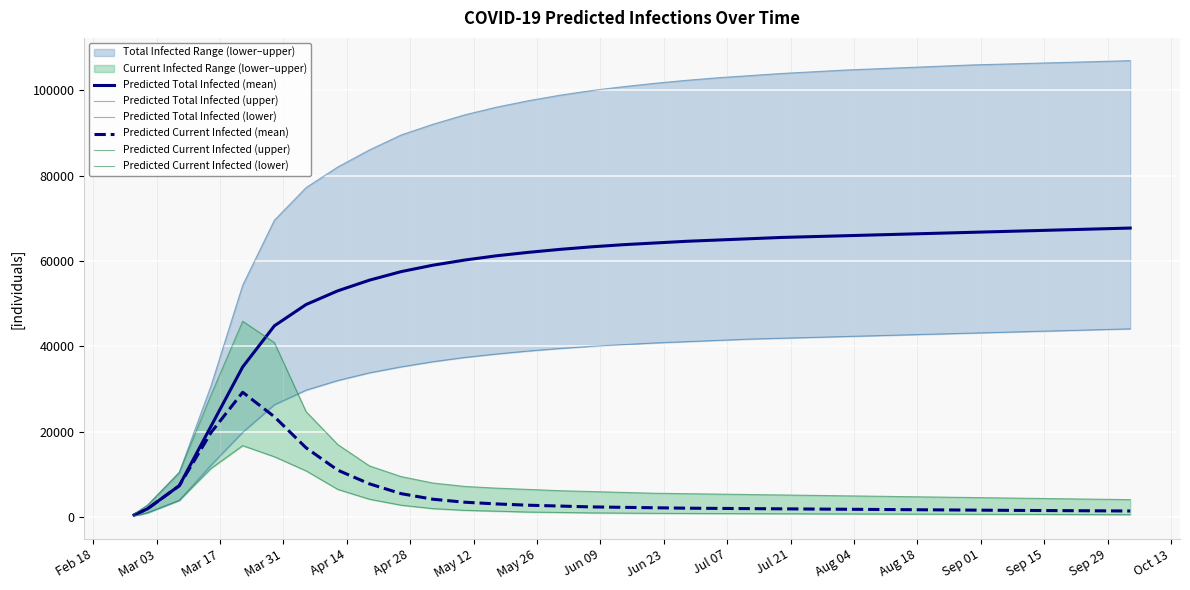

What is the minimum value for Predicted Total Infected (upper)?

701